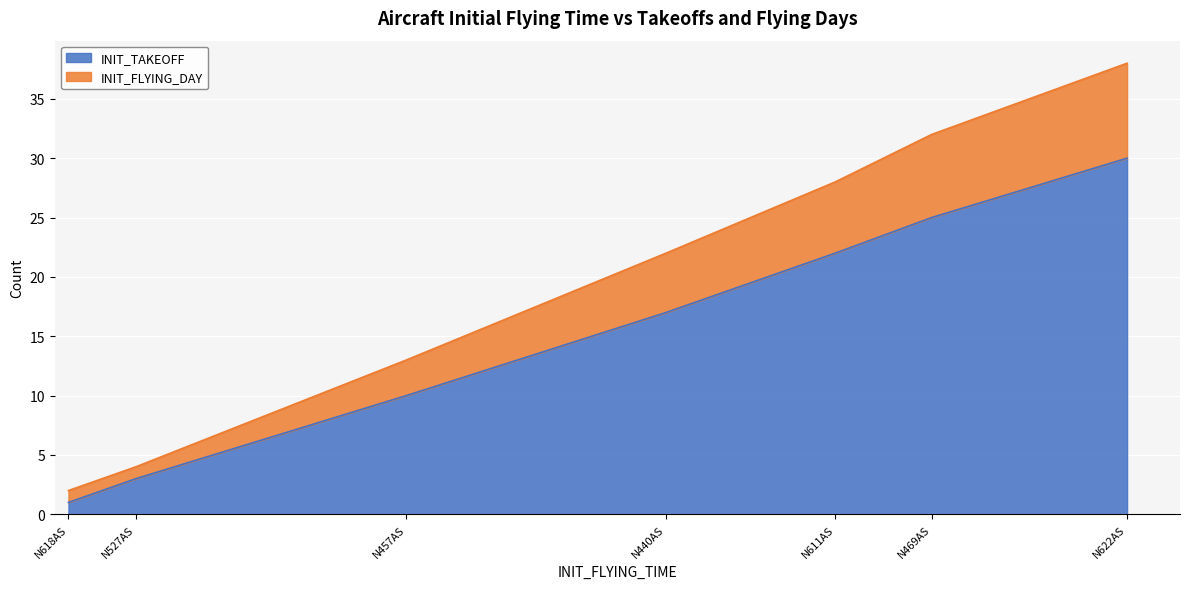

Rank the categories by INIT_FLYING_DAY value from highest to lowest.

N622AS, N469AS, N611AS, N440AS, N457AS, N527AS, N618AS